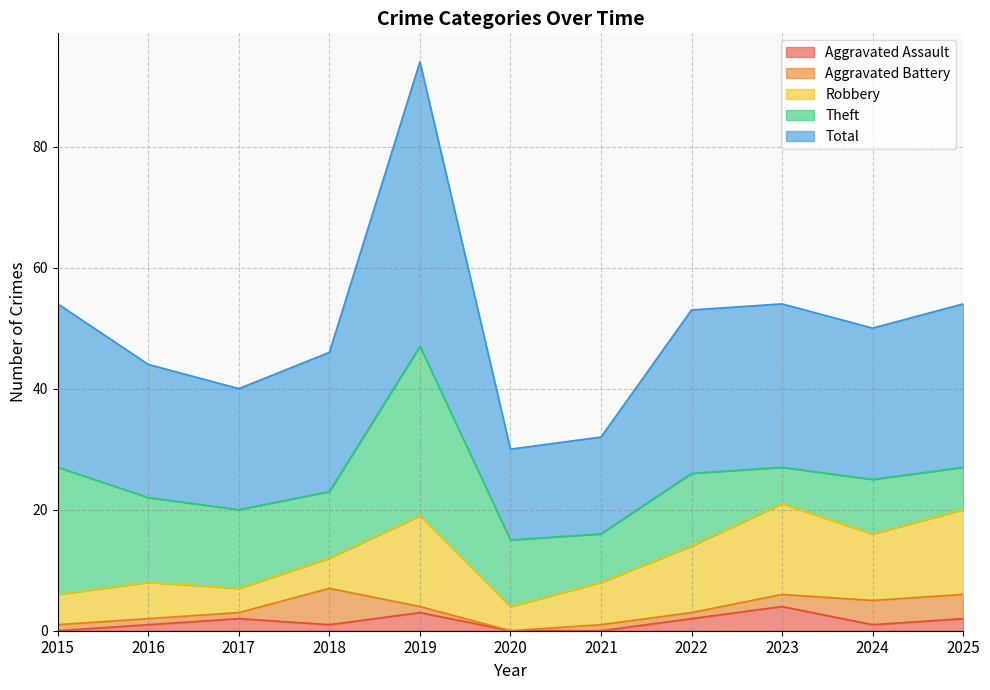

How many lines are shown in the chart?

5